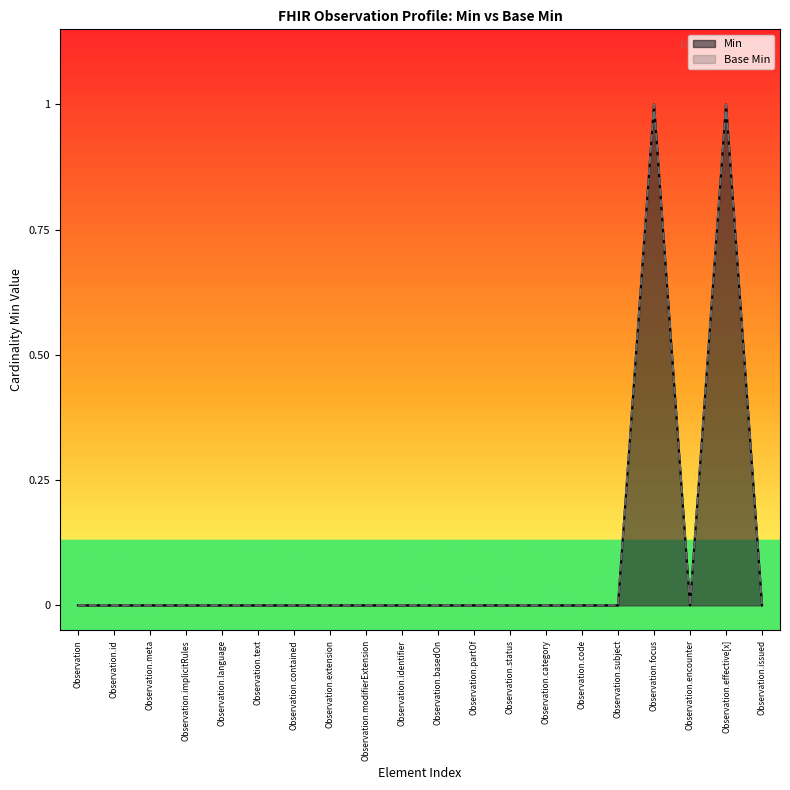

True or false: Base Min has more than 0 interior local peaks.

True